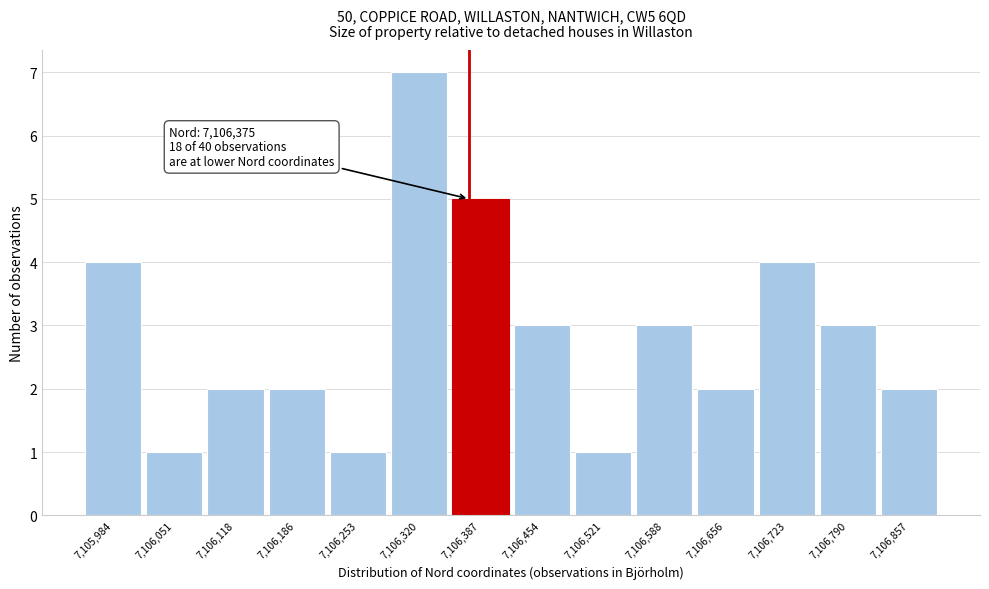

Which range on the x-axis has the tallest bar?

7106290 to 7106350